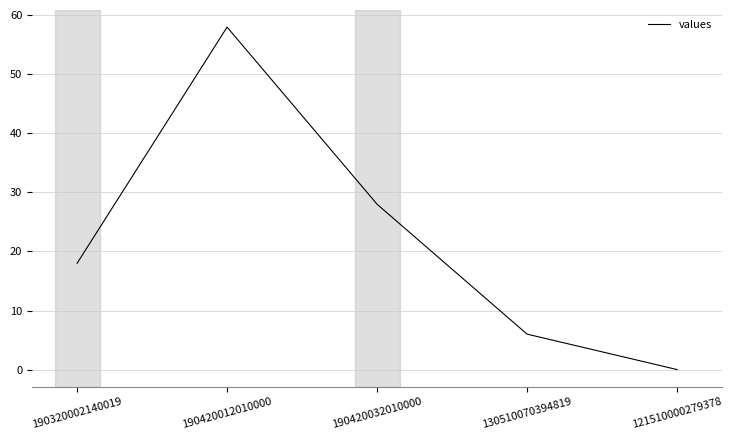

True or false: the data has more than 0 interior local peaks.

True